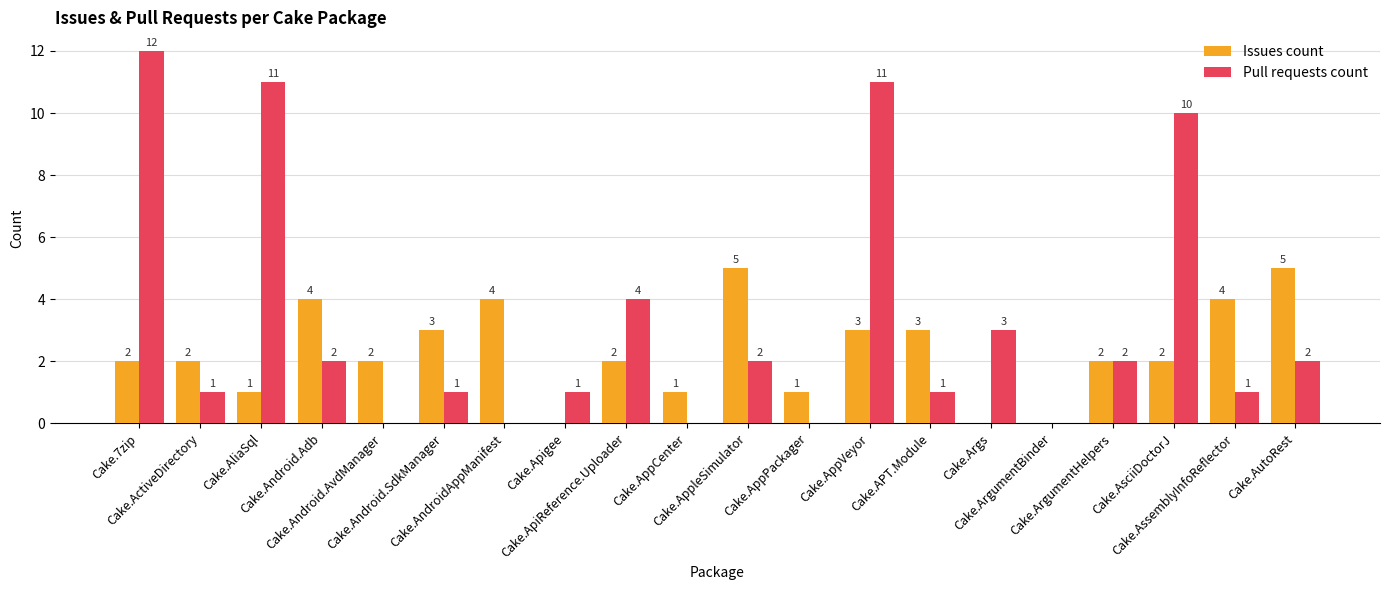

Reading right to left, list all the values displayed in this chart.

Issues count: Cake.AutoRest=5	Cake.AssemblyInfoReflector=4	Cake.AsciiDoctorJ=2	Cake.ArgumentHelpers=2	Cake.ArgumentBinder=0	Cake.Args=0	Cake.APT.Module=3	Cake.AppVeyor=3	Cake.AppPackager=1	Cake.AppleSimulator=5	Cake.AppCenter=1	Cake.ApiReference.Uploader=2	Cake.Apigee=0	Cake.AndroidAppManifest=4	Cake.Android.SdkManager=3	Cake.Android.AvdManager=2	Cake.Android.Adb=4	Cake.AliaSql=1	Cake.ActiveDirectory=2	Cake.7zip=2
Pull requests count: Cake.AutoRest=2	Cake.AssemblyInfoReflector=1	Cake.AsciiDoctorJ=10	Cake.ArgumentHelpers=2	Cake.ArgumentBinder=0	Cake.Args=3	Cake.APT.Module=1	Cake.AppVeyor=11	Cake.AppPackager=0	Cake.AppleSimulator=2	Cake.AppCenter=0	Cake.ApiReference.Uploader=4	Cake.Apigee=1	Cake.AndroidAppManifest=0	Cake.Android.SdkManager=1	Cake.Android.AvdManager=0	Cake.Android.Adb=2	Cake.AliaSql=11	Cake.ActiveDirectory=1	Cake.7zip=12